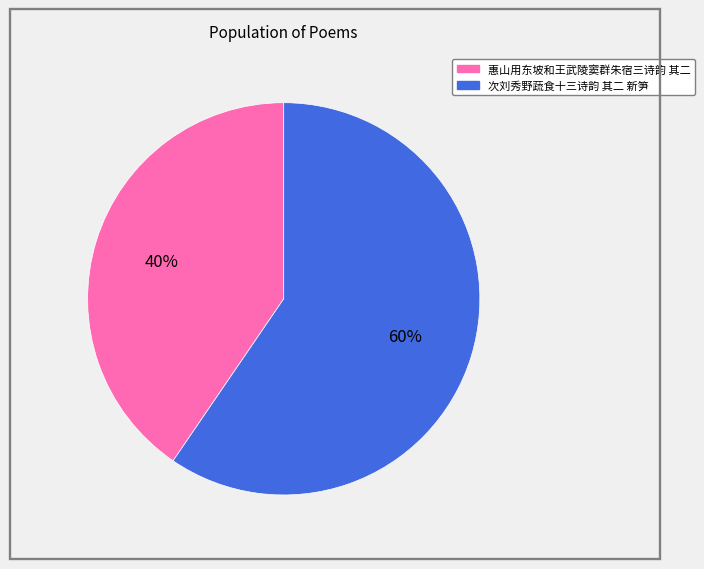

Combined, do 次刘秀野蔬食十三诗韵 其二 新笋 and 惠山用东坡和王武陵窦群朱宿三诗韵 其二 account for over 50%?

Yes